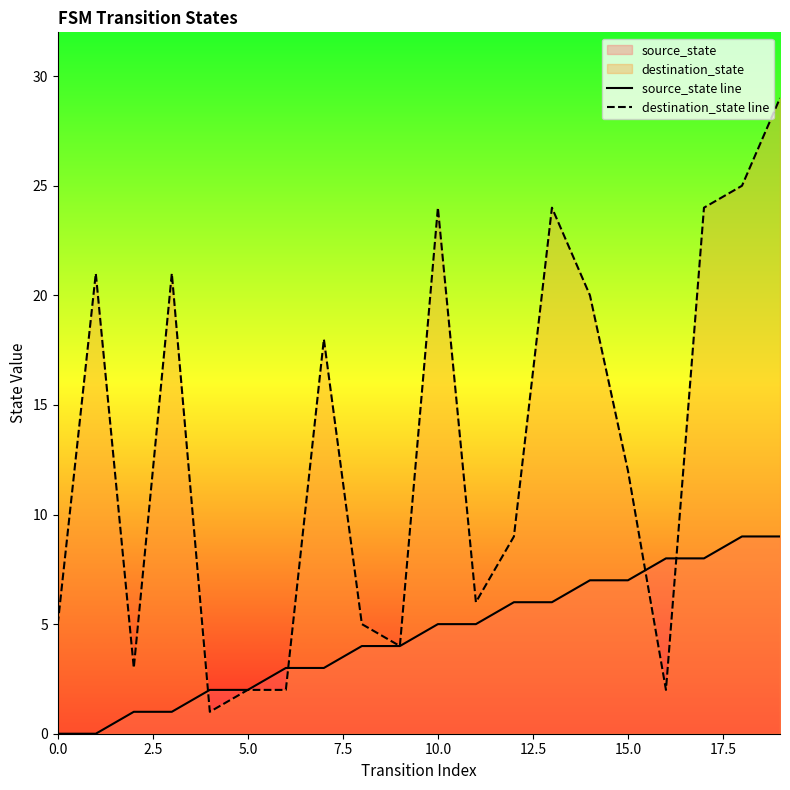

Which series has the largest range (max minus min)?

destination_state line